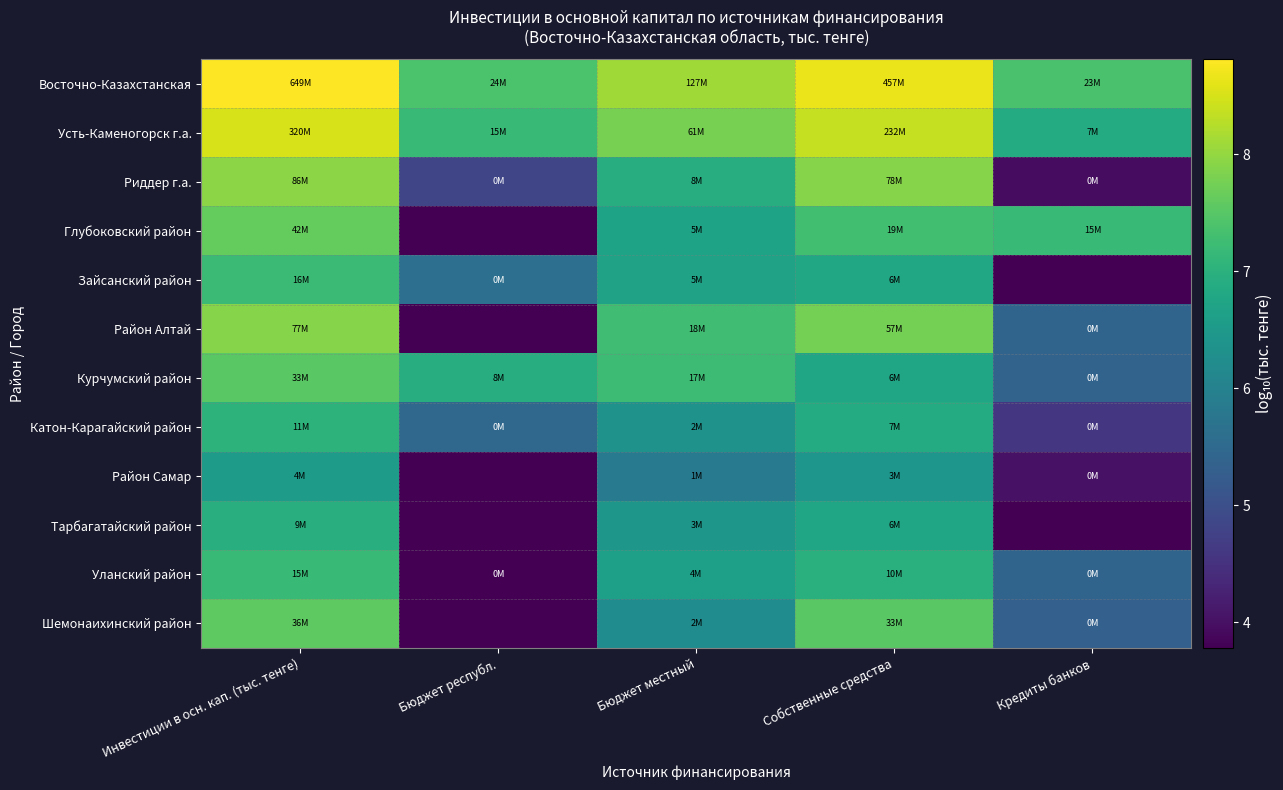

Reading left to right, extract all data points from this chart.

Восточно-Казахстанская: Инвестиции в осн. кап. (тыс. тенге)=8.8	Бюджет республ.=7.4	Бюджет местный=8.1	Собственные средства=8.7	Кредиты банков=7.4
Усть-Каменогорск г.а.: Инвестиции в осн. кап. (тыс. тенге)=8.5	Бюджет республ.=7.2	Бюджет местный=7.8	Собственные средства=8.4	Кредиты банков=6.9
Риддер г.а.: Инвестиции в осн. кап. (тыс. тенге)=7.9	Бюджет республ.=4.8	Бюджет местный=6.9	Собственные средства=7.9	Кредиты банков=3.9
Глубоковский район: Инвестиции в осн. кап. (тыс. тенге)=7.6	Бюджет республ.=0.0	Бюджет местный=6.7	Собственные средства=7.3	Кредиты банков=7.2
Зайсанский район: Инвестиции в осн. кап. (тыс. тенге)=7.2	Бюджет республ.=5.6	Бюджет местный=6.7	Собственные средства=6.8	Кредиты банков=0.0
Район Алтай: Инвестиции в осн. кап. (тыс. тенге)=7.9	Бюджет республ.=0.0	Бюджет местный=7.3	Собственные средства=7.8	Кредиты банков=5.4
Курчумский район: Инвестиции в осн. кап. (тыс. тенге)=7.5	Бюджет республ.=6.9	Бюджет местный=7.2	Собственные средства=6.8	Кредиты банков=5.4
Катон-Карагайский район: Инвестиции в осн. кап. (тыс. тенге)=7.0	Бюджет республ.=5.5	Бюджет местный=6.4	Собственные средства=6.9	Кредиты банков=4.6
Район Самар: Инвестиции в осн. кап. (тыс. тенге)=6.6	Бюджет республ.=0.0	Бюджет местный=5.8	Собственные средства=6.4	Кредиты банков=4.0
Тарбагатайский район: Инвестиции в осн. кап. (тыс. тенге)=6.9	Бюджет республ.=0.0	Бюджет местный=6.4	Собственные средства=6.8	Кредиты банков=0.0
Уланский район: Инвестиции в осн. кап. (тыс. тенге)=7.2	Бюджет республ.=3.8	Бюджет местный=6.6	Собственные средства=7.0	Кредиты банков=5.4
Шемонаихинский район: Инвестиции в осн. кап. (тыс. тенге)=7.6	Бюджет республ.=0.0	Бюджет местный=6.2	Собственные средства=7.5	Кредиты банков=5.3